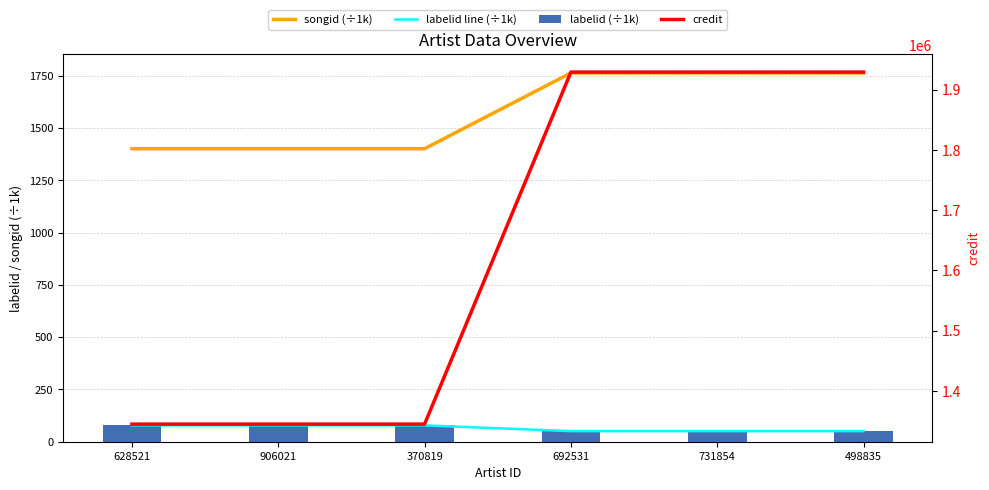

Reading left to right, transcribe all the data shown in this chart.

songid (÷1k): 1401.1	1401.1	1401.1	1763.5	1763.5	1763.5
labelid line (÷1k): 78.3	78.3	78.3	50.6	50.6	50.6
labelid (÷1k): 78.3	78.3	78.3	50.6	50.6	50.6
credit: 1344969.0	1344969.0	1344969.0	1929084.0	1929084.0	1929084.0